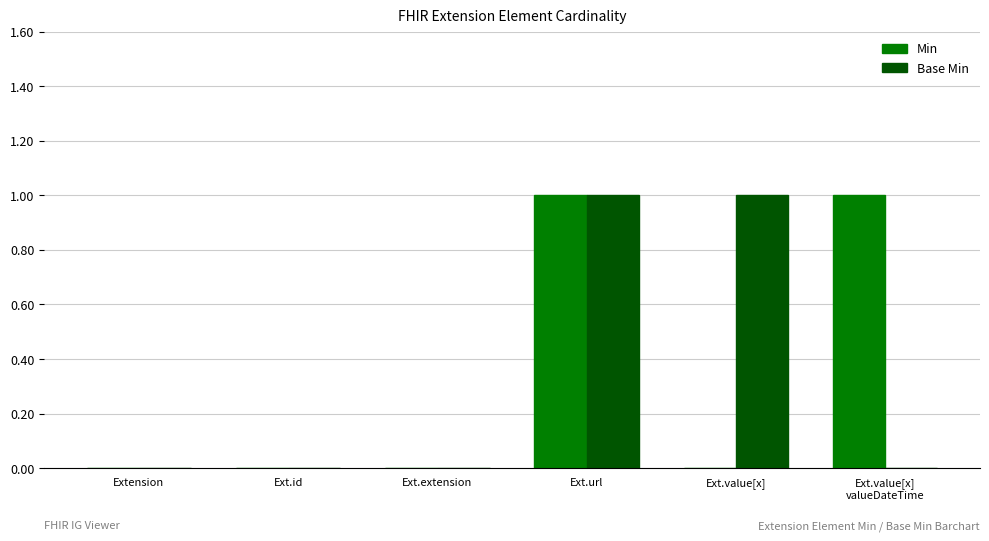

What are all the series names shown in the legend?

Min, Base Min